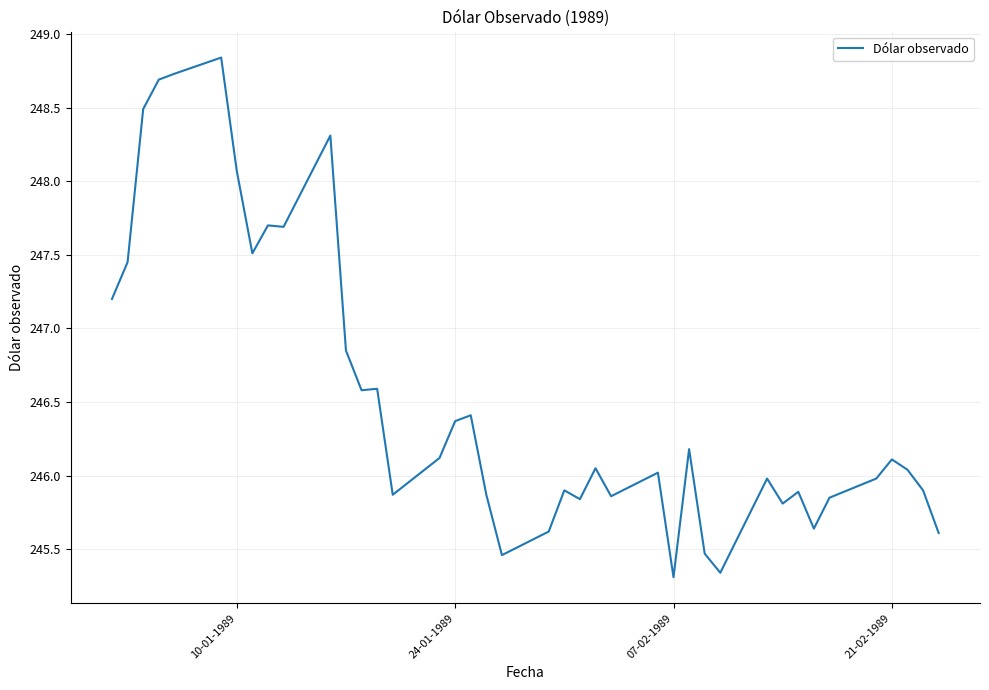

What is the difference between the maximum and minimum values?

3.5